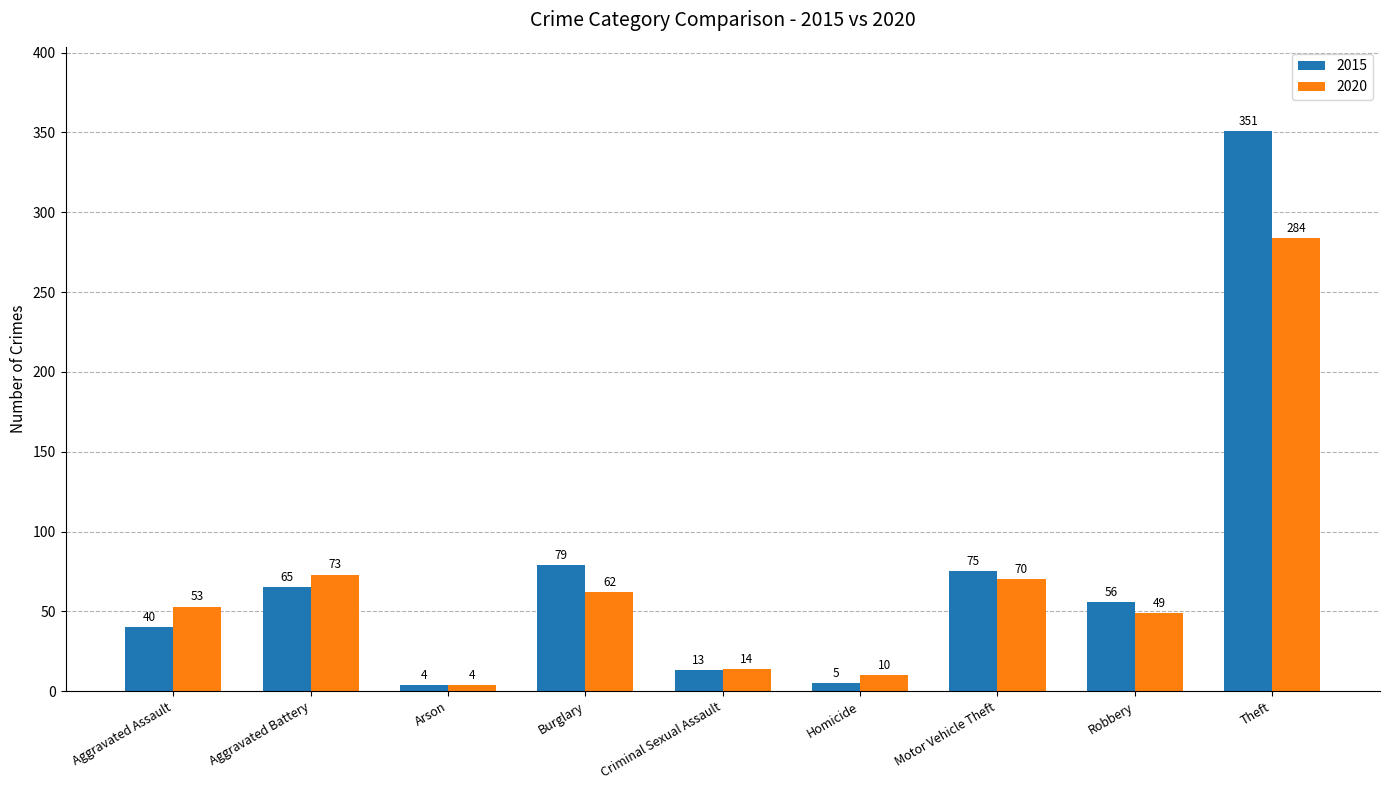

Reading left to right, what are all the values shown in this chart?

2015: Aggravated Assault=40	Aggravated Battery=65	Arson=4	Burglary=79	Criminal Sexual Assault=13	Homicide=5	Motor Vehicle Theft=75	Robbery=56	Theft=351
2020: Aggravated Assault=53	Aggravated Battery=73	Arson=4	Burglary=62	Criminal Sexual Assault=14	Homicide=10	Motor Vehicle Theft=70	Robbery=49	Theft=284